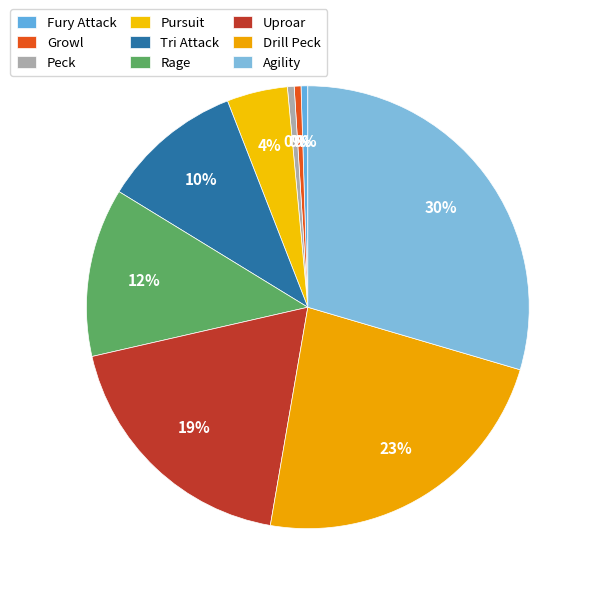

How many slices are in this pie chart?

9